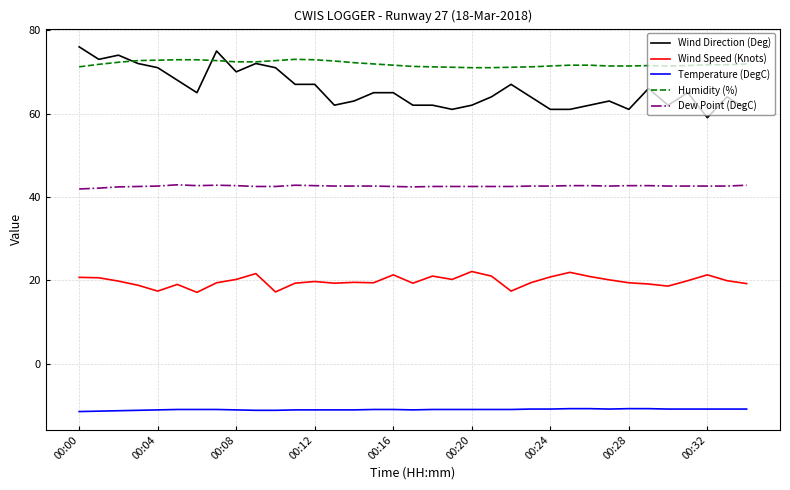

Which series has the widest spread of values?

Wind Direction (Deg)